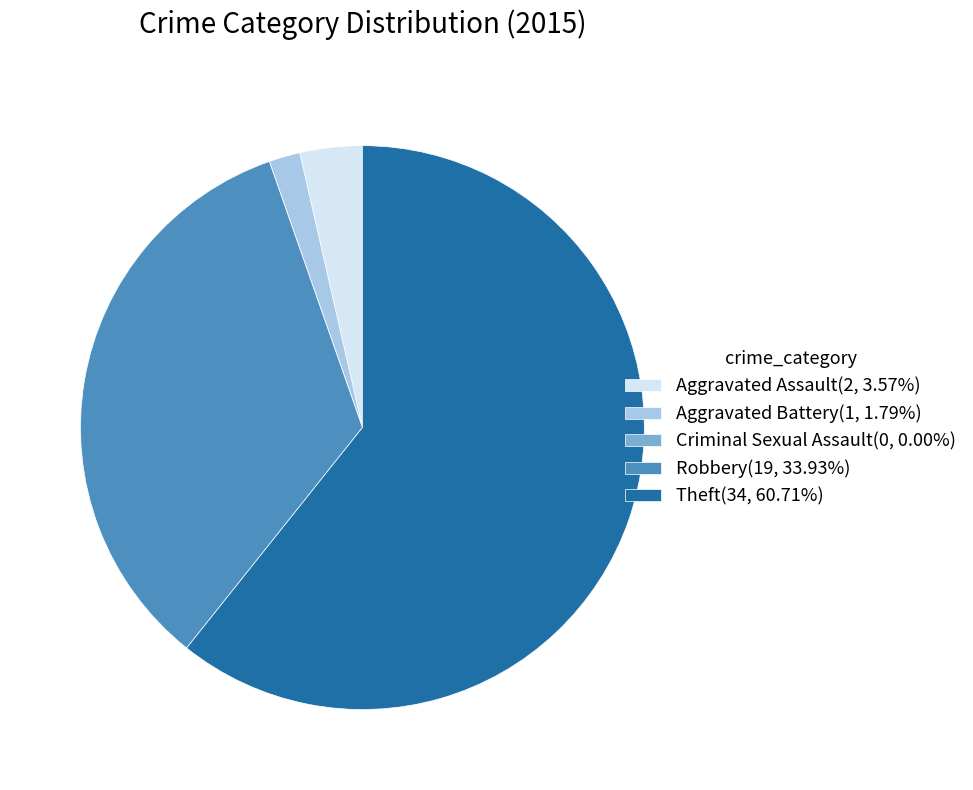

Do Theft(34, 60.71%) and Robbery(19, 33.93%) together represent more than half of the pie?

Yes